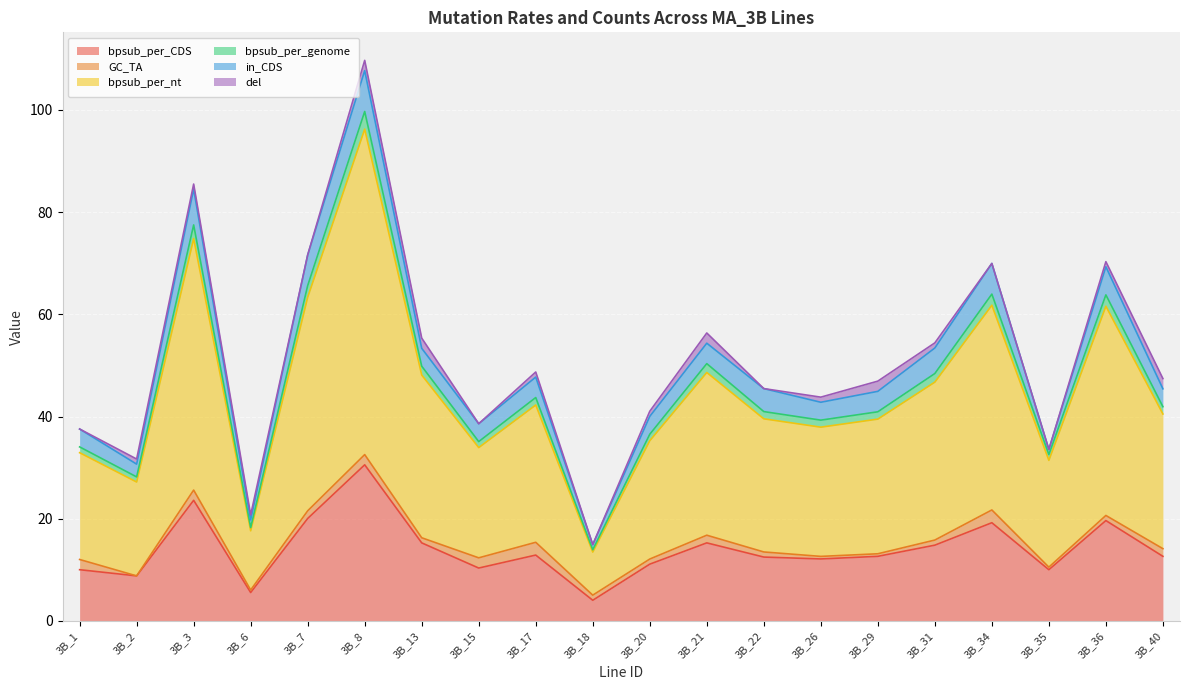

At which category is the sum across all series the highest?

3B_8